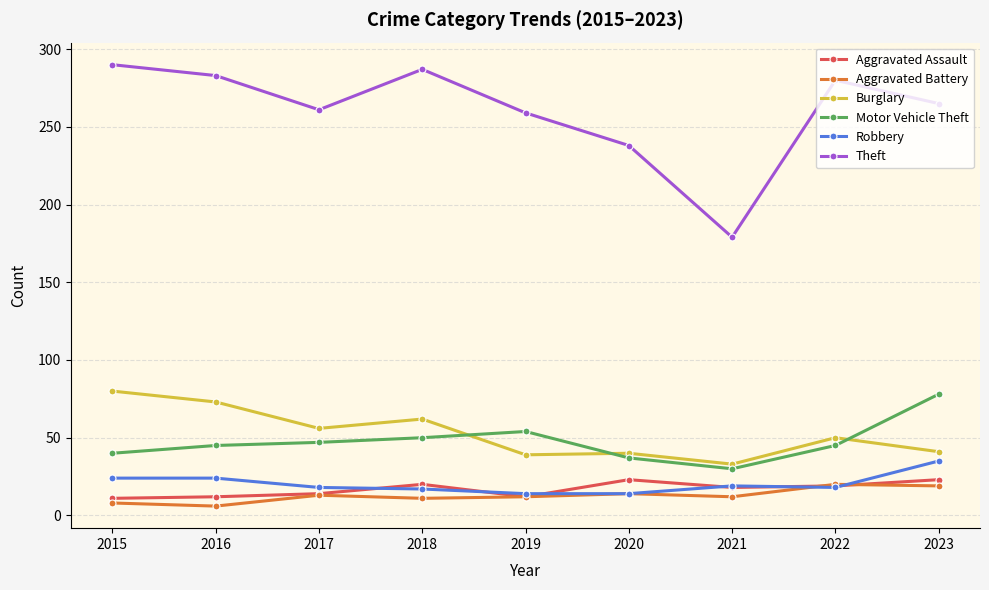

What is the total value across all series at 2023?

461